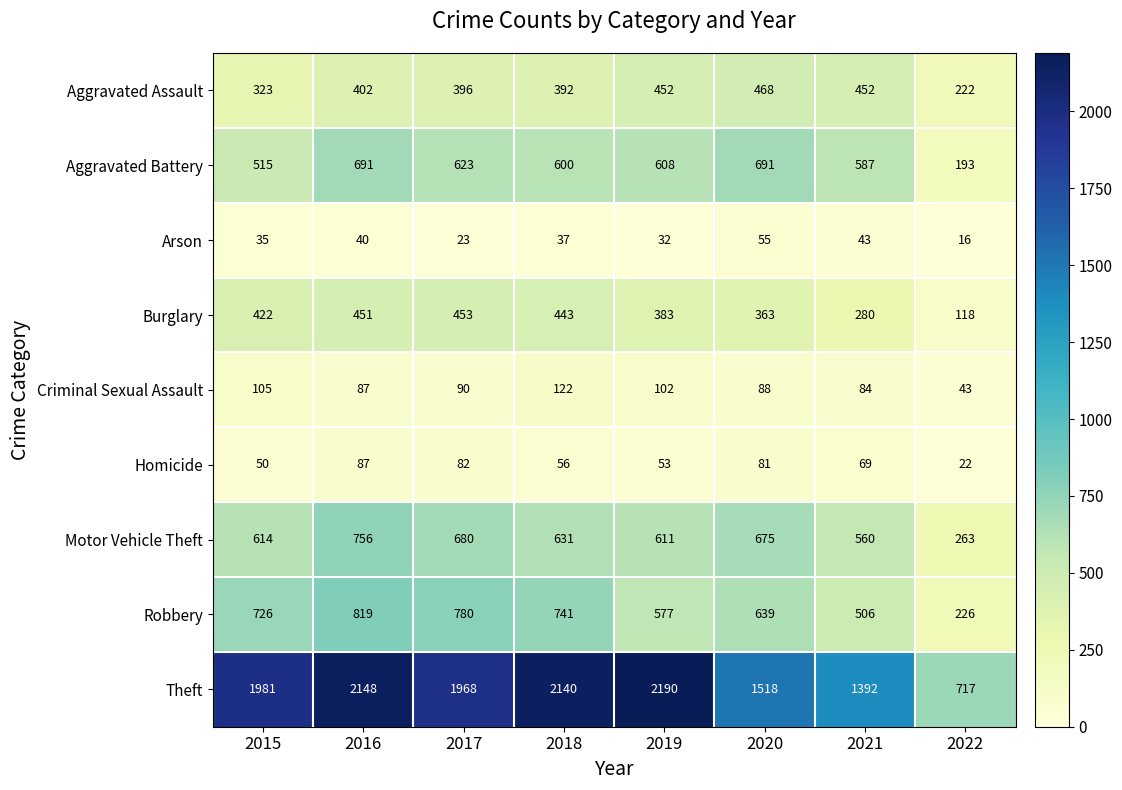

What is the sum of the Arson values at 2020 and 2016?

95